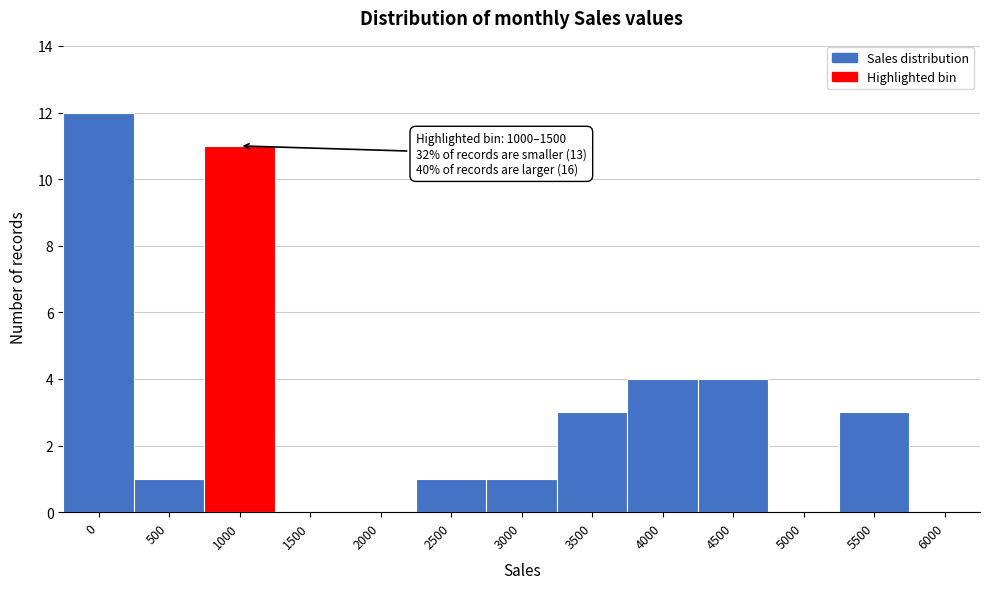

Reading left to right, what are all the values shown in this chart?

0=12	500=1	1000=11	1500=0	2000=0	2500=1	3000=1	3500=3	4000=4	4500=4	5000=0	5500=3	6000=0